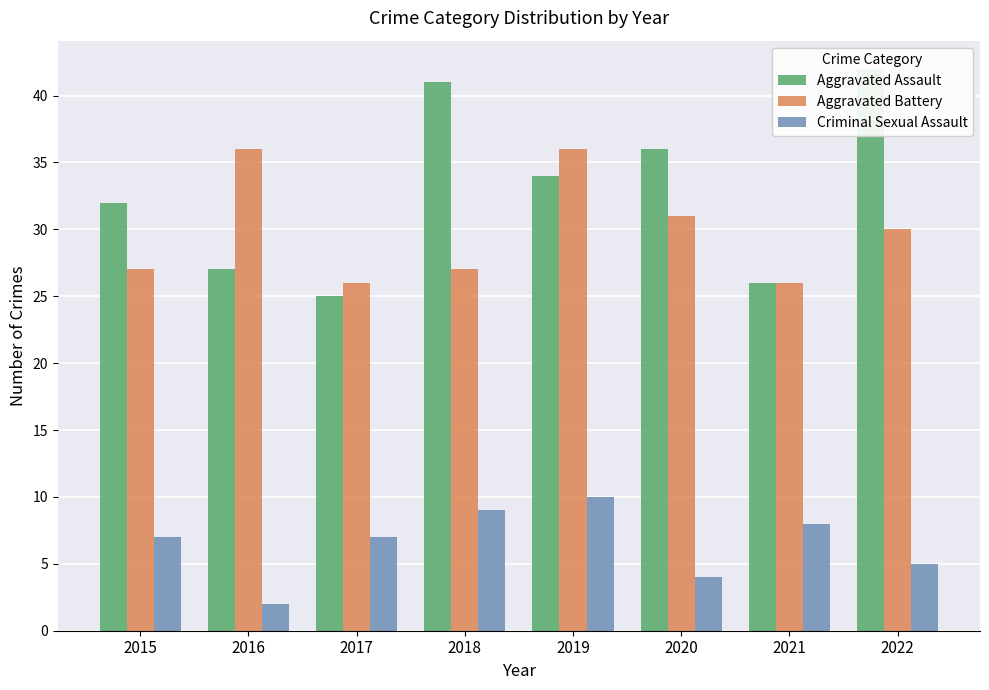

At how many categories does at least one series exceed 12?

8